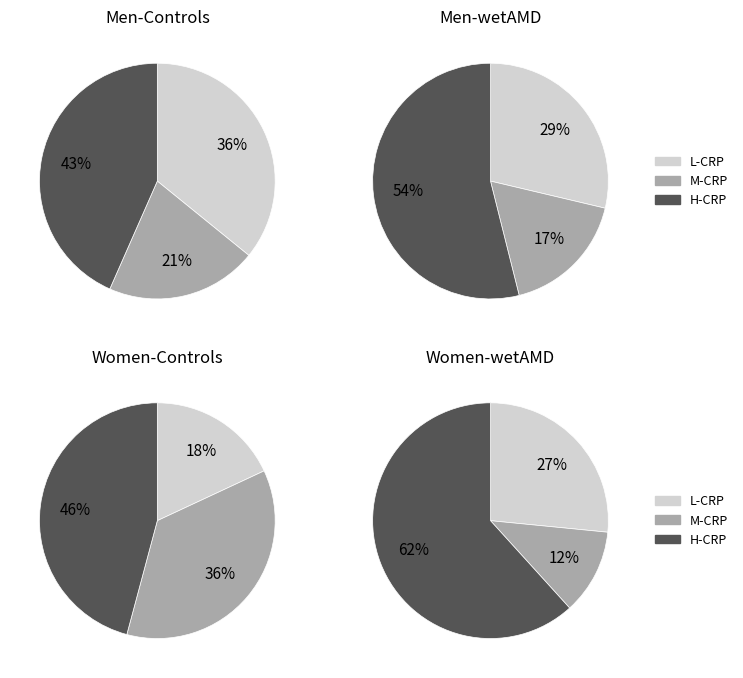

Is it true that 22 is 5% of the pie?

True